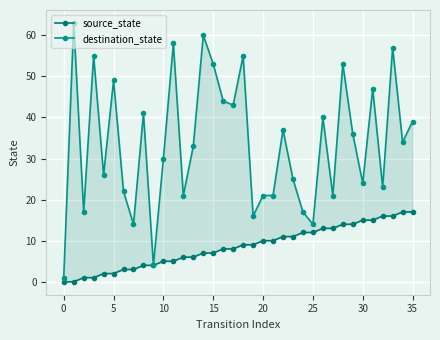

At 34, list the series in order from largest to smallest.

destination_state, source_state